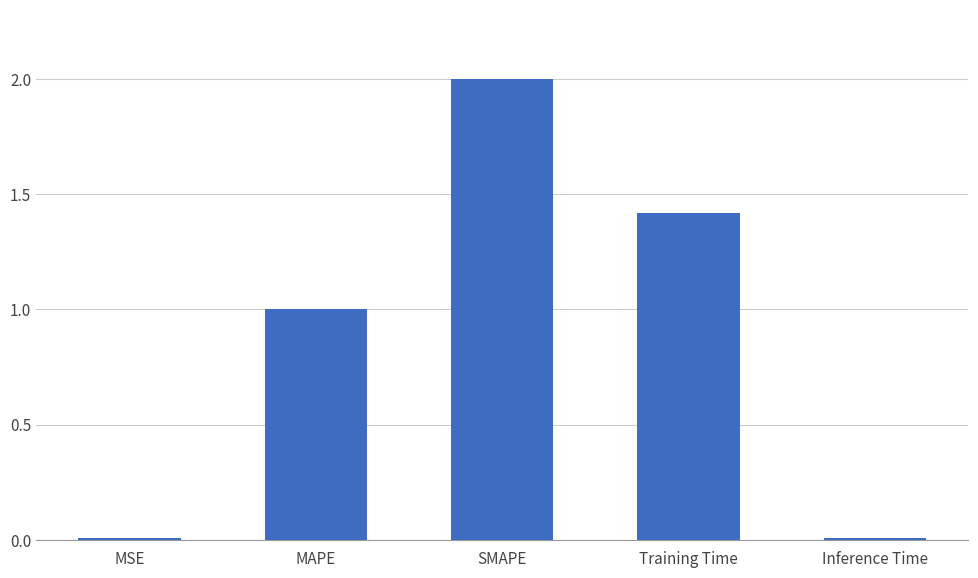

True or false: the data shows 3.0 at SMAPE.

False